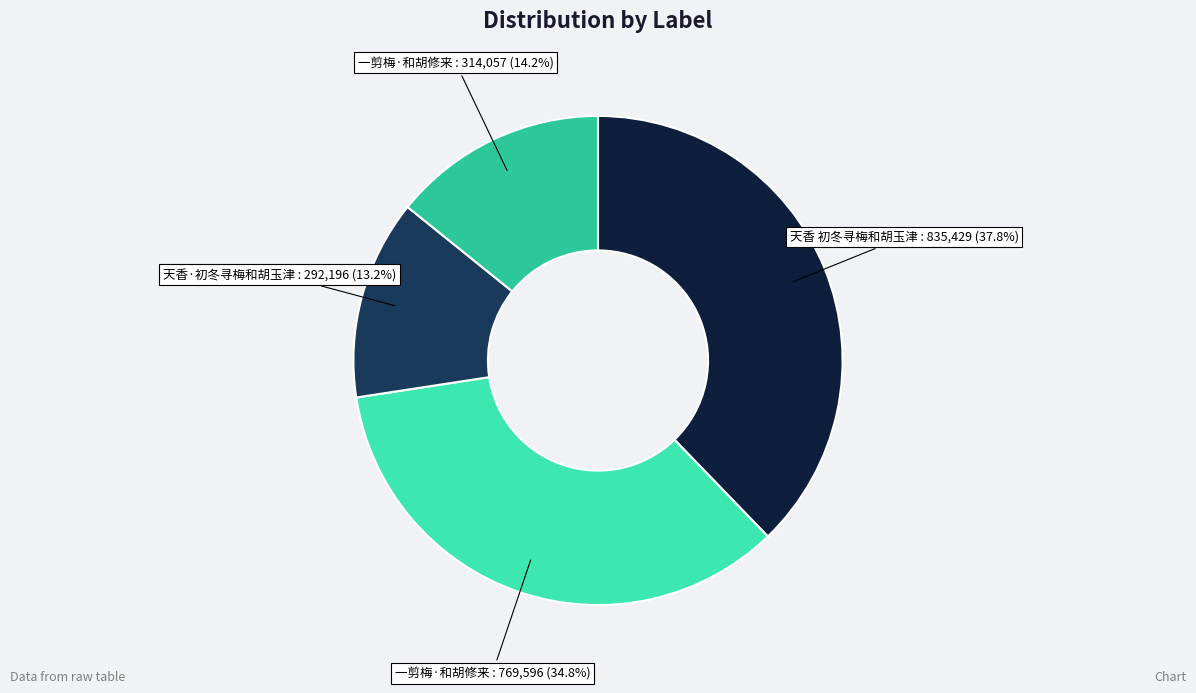

Is there a majority slice in this chart?

No